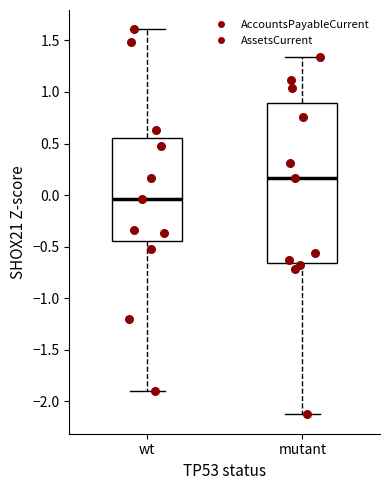

Where does the lower whisker of the box for wt end on the y-axis? The values are not printed on the chart, so give them approximately, as read against the axis.

-1.90